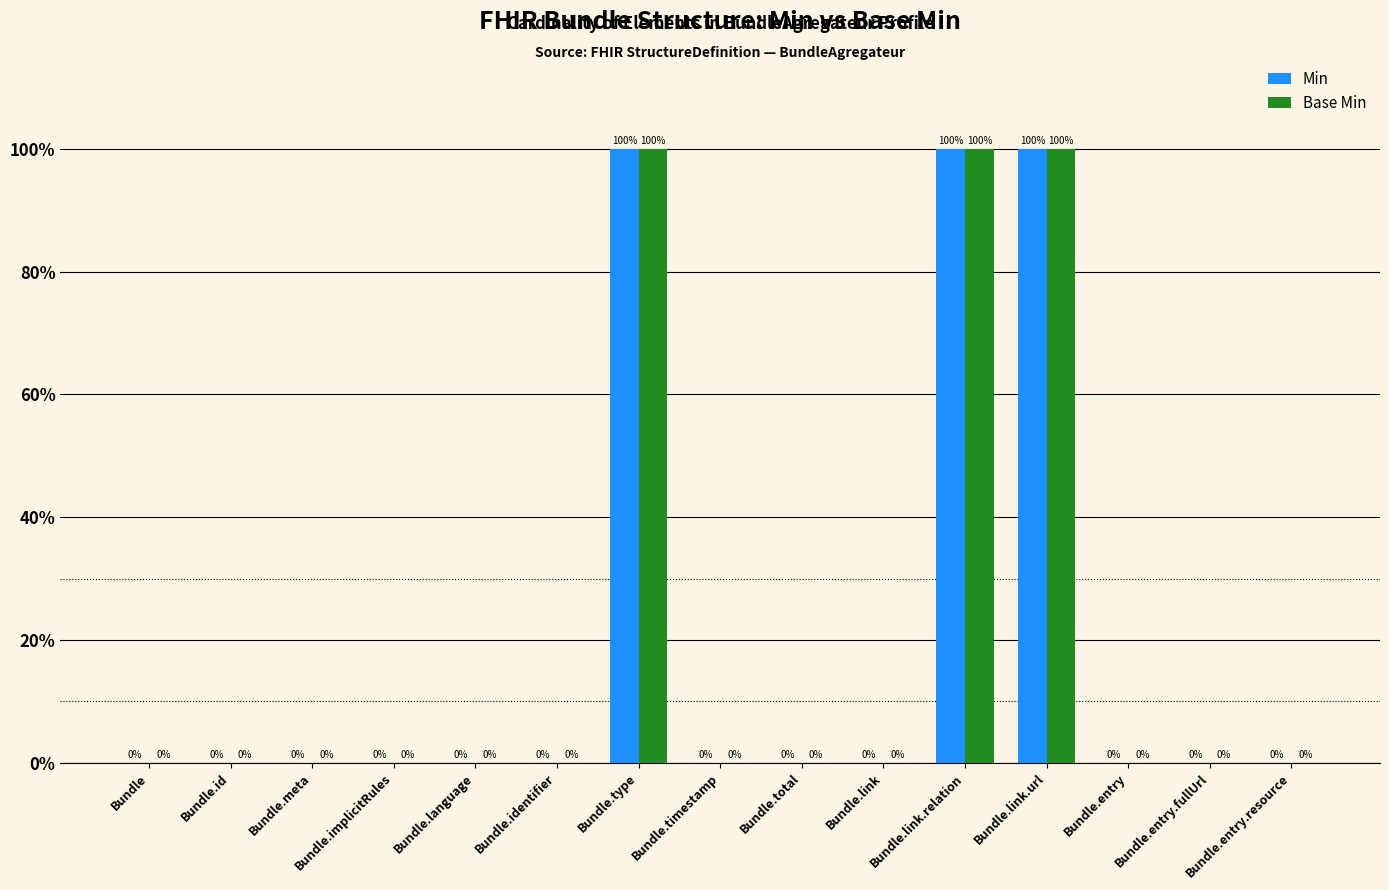

Are the bars grouped side by side (vs. stacked)?

Yes